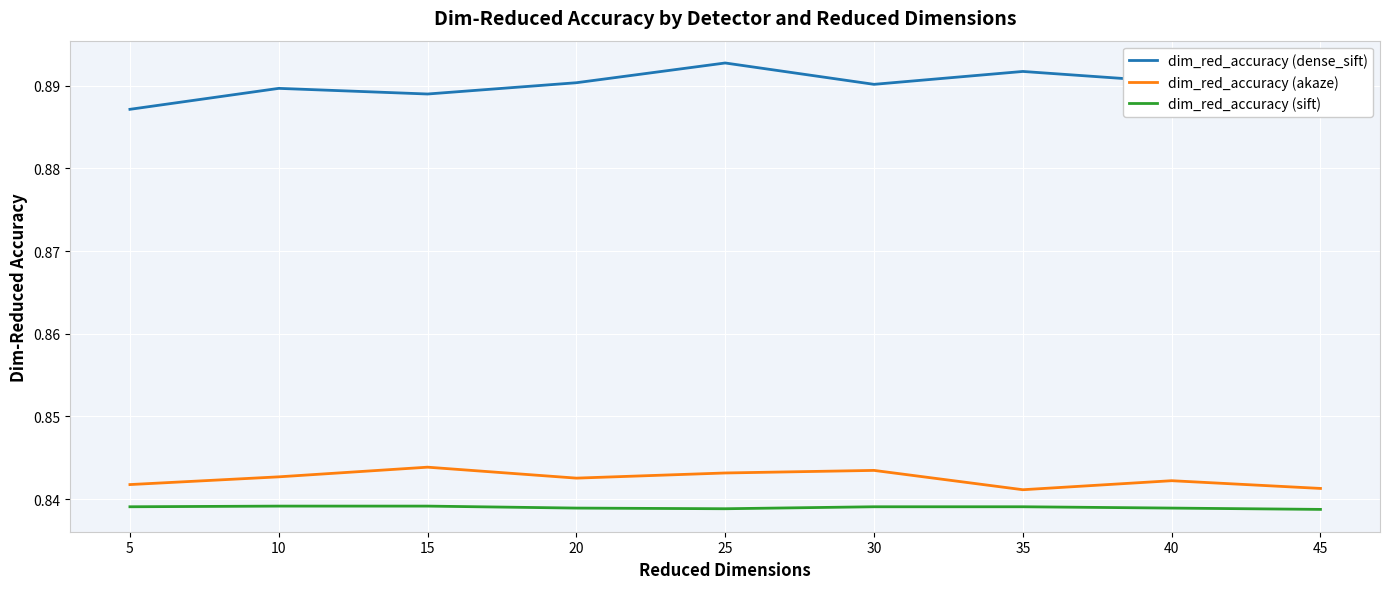

True or false: dim_red_accuracy (sift) and dim_red_accuracy (dense_sift) intersect in this chart.

False